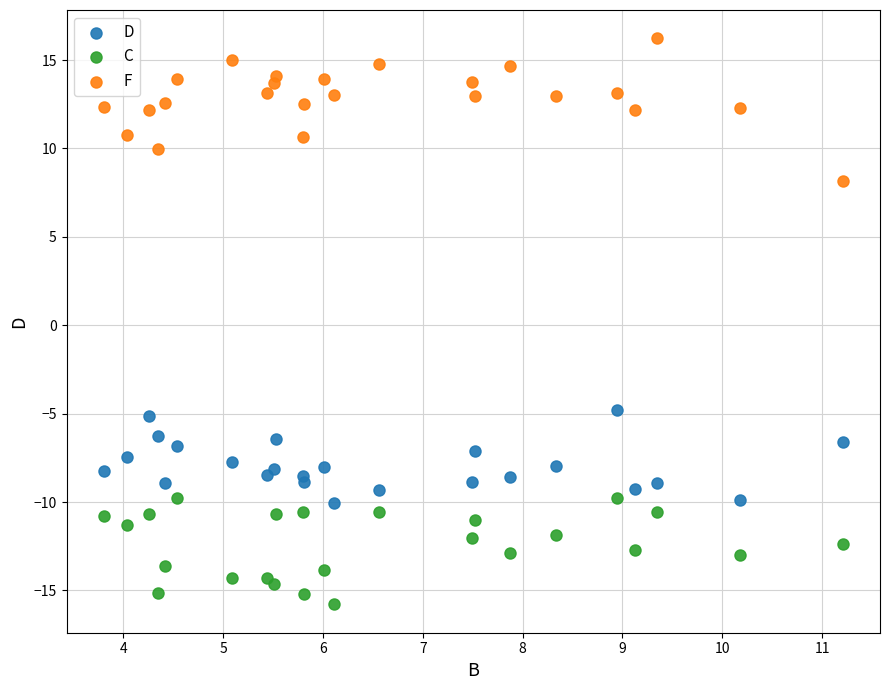

Which series reaches the maximum Y coordinate?

F